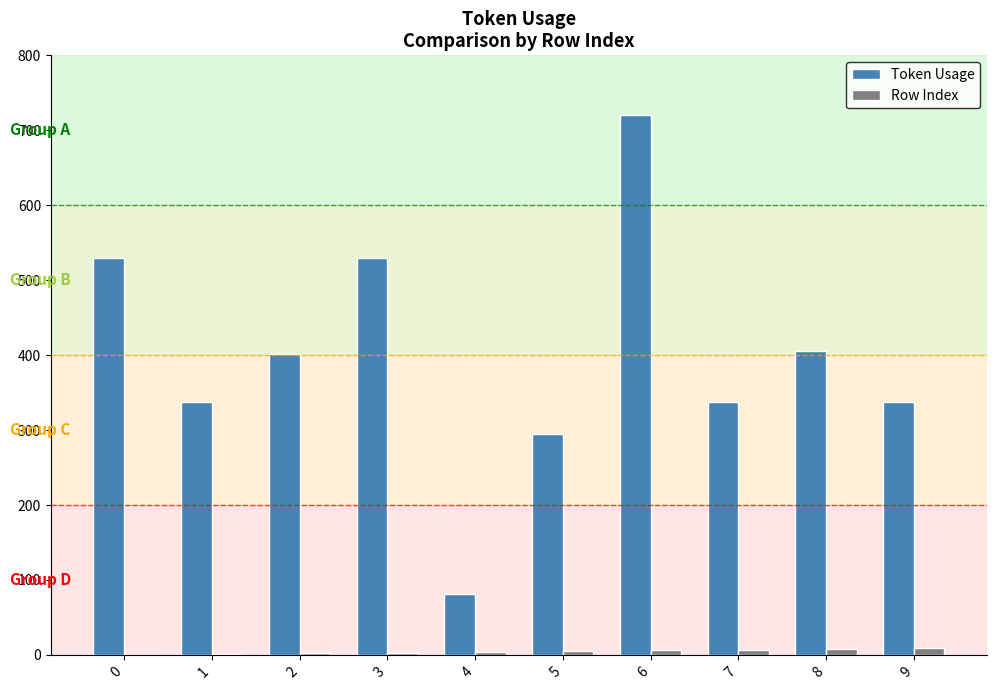

What is the maximum value shown in the chart?

721